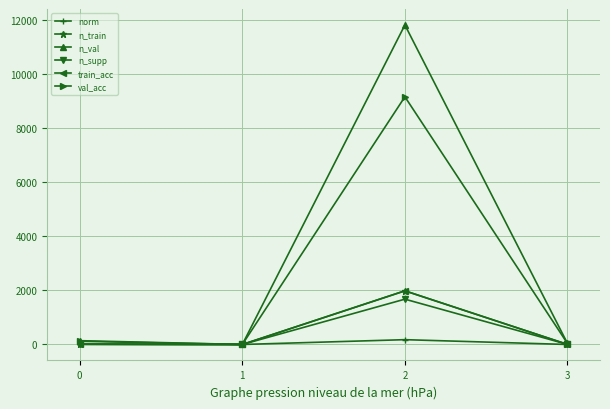

Which series has the widest spread of values?

n_val